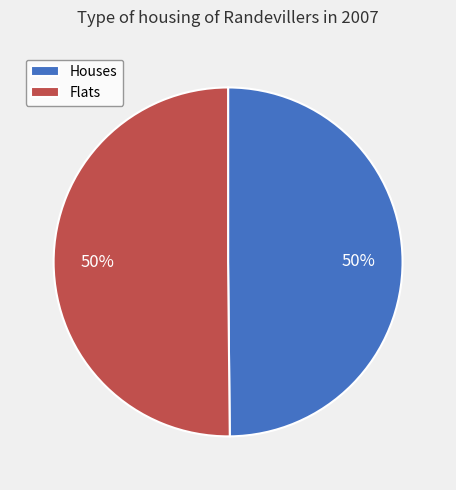

Is it true that Houses is 50% of the pie?

True